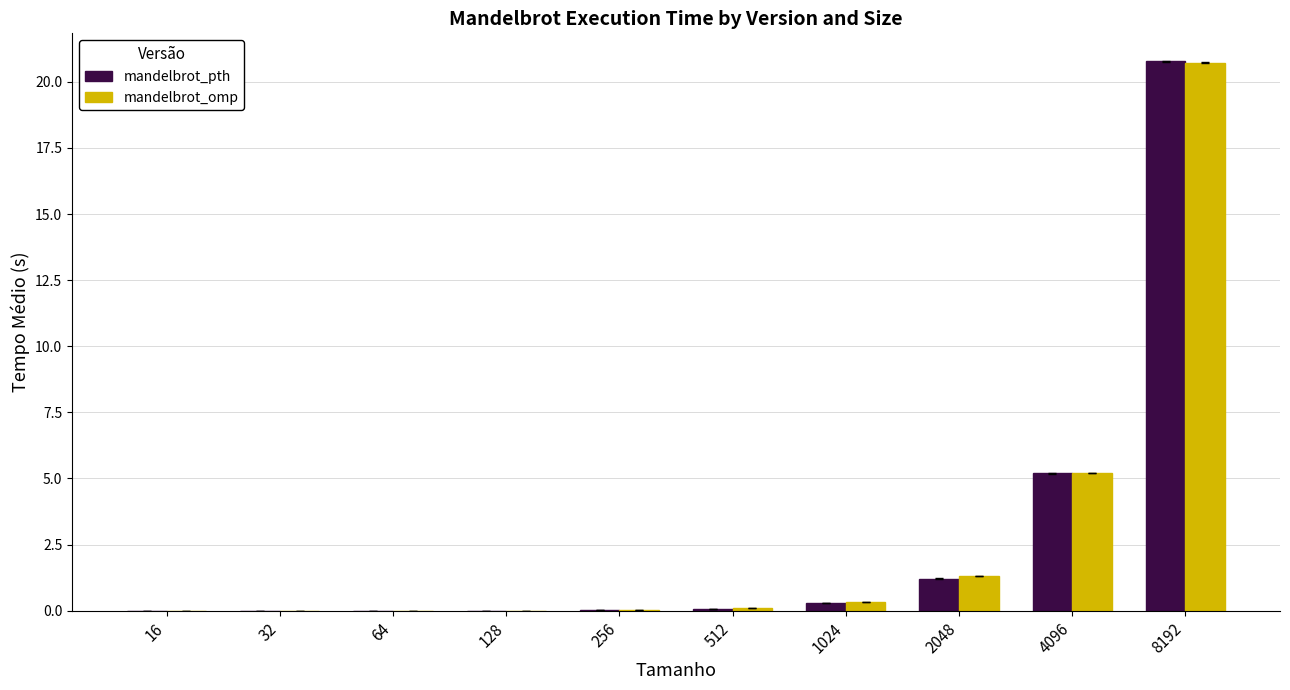

Is it true that mandelbrot_pth equals 0.0 at 256?

True